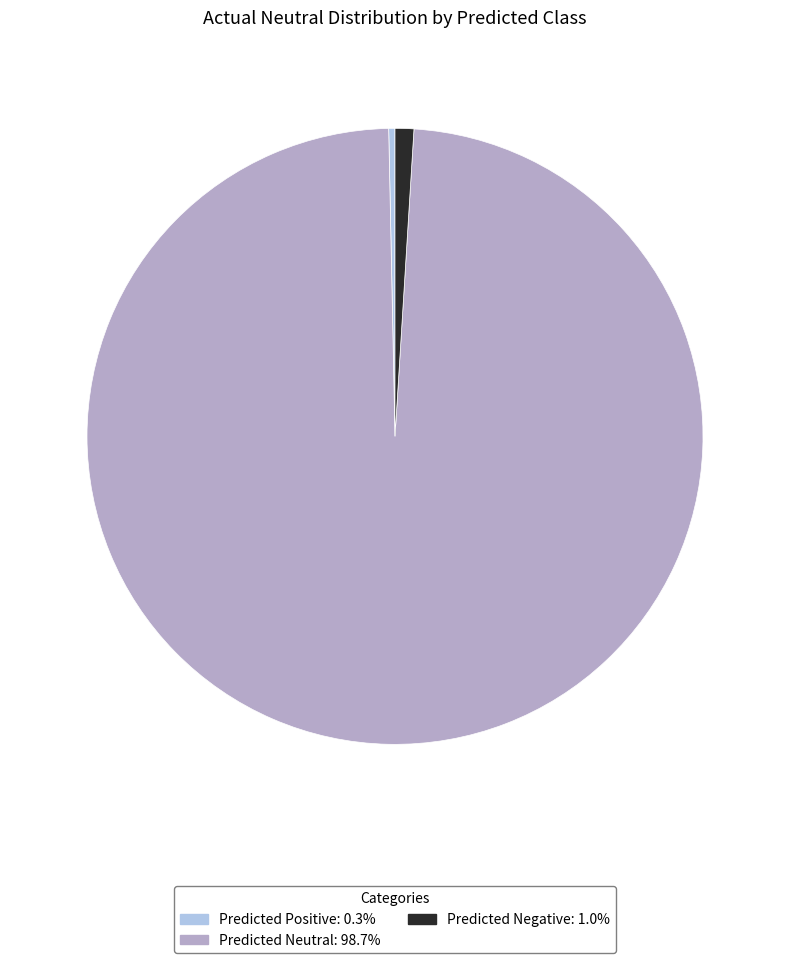

What is the largest slice in the pie chart?

Predicted Neutral